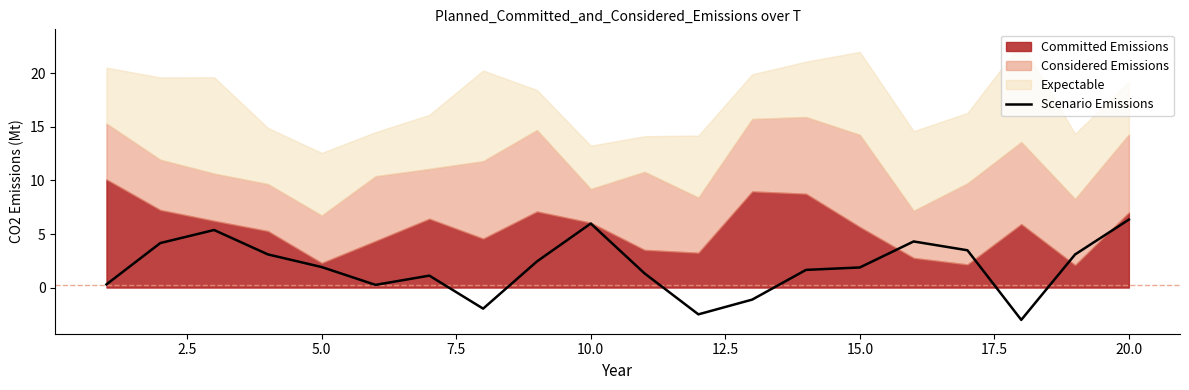

What is the smallest value displayed?

-3.0